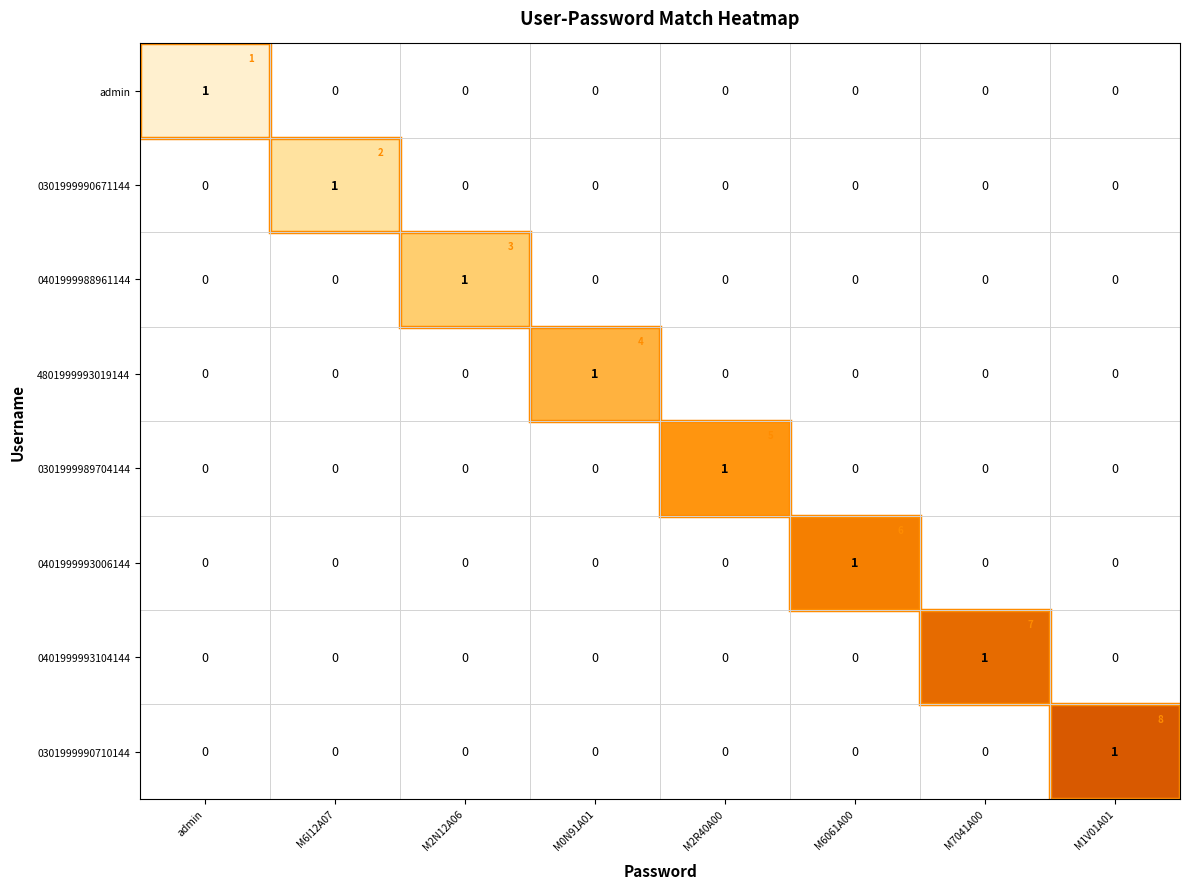

What is the total value across all series at M6I12A07?

2